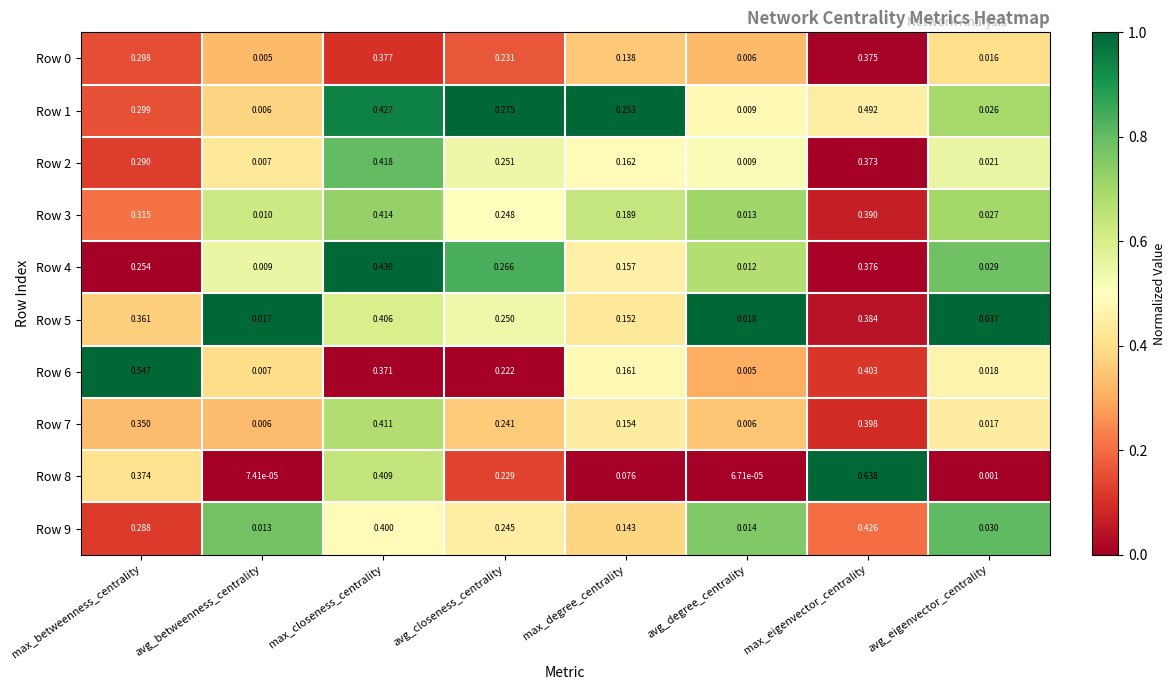

Which category has the highest value across all series?

max_eigenvector_centrality